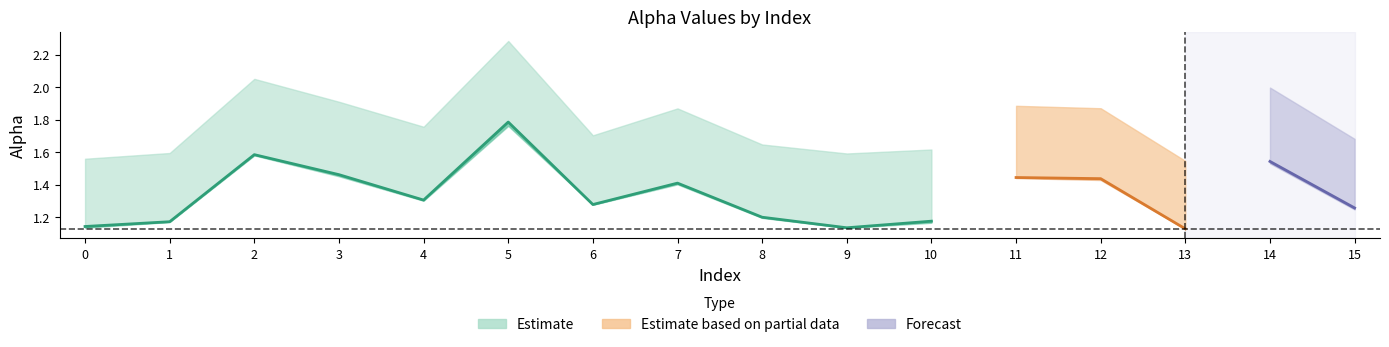

Reading left to right, what are all the values shown in this chart?

alpha_max_vals: 1.6	1.6	2.1	1.9	1.8	2.3	1.7	1.9	1.6	1.6	1.6	1.9	1.9	1.5	2.0	1.7
alpha_r_vals: 1.1	1.2	1.6	1.5	1.3	1.8	1.3	1.4	1.2	1.1	1.2	1.4	1.4	1.1	1.5	1.3
alpha_m_vals: 1.1	1.2	1.6	1.5	1.3	1.8	1.3	1.4	1.2	1.1	1.2	1.4	1.4	1.1	1.5	1.3